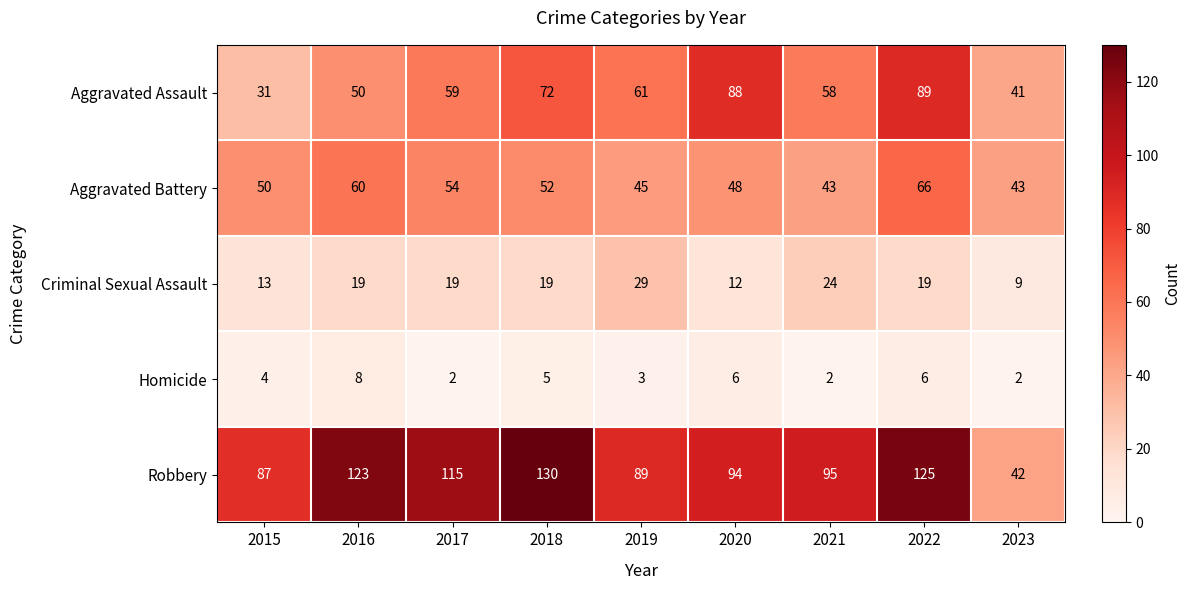

Which series has the widest spread of values?

Robbery